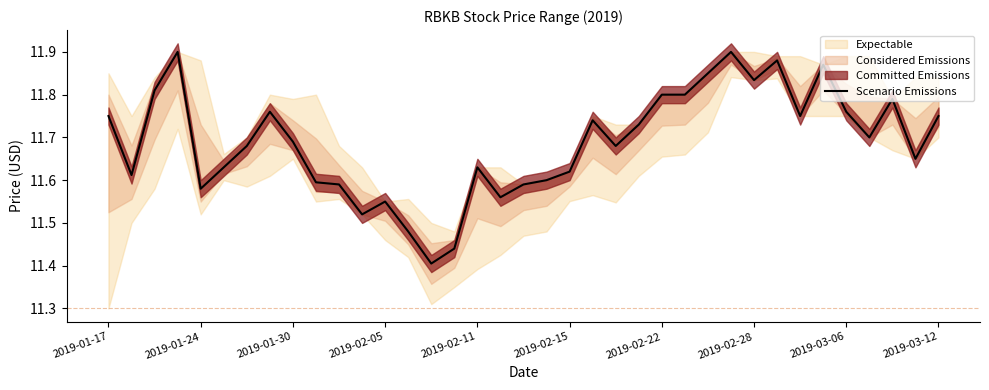

The value of Scenario Emissions at 2019-01-24 is 4.1. True or false?

False